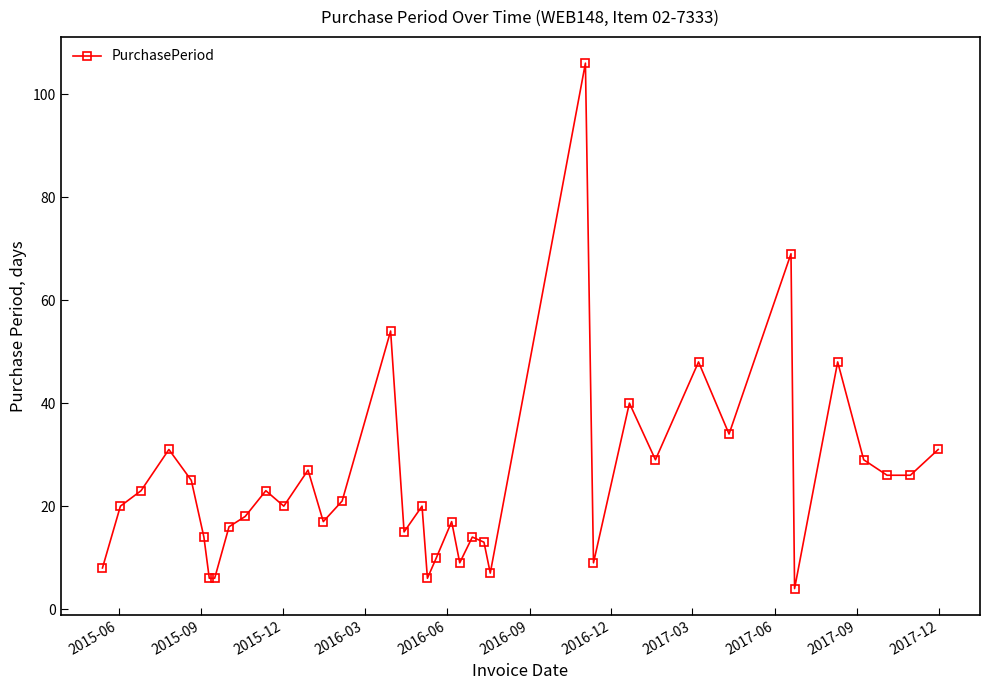

What is the maximum value shown in the chart?

106